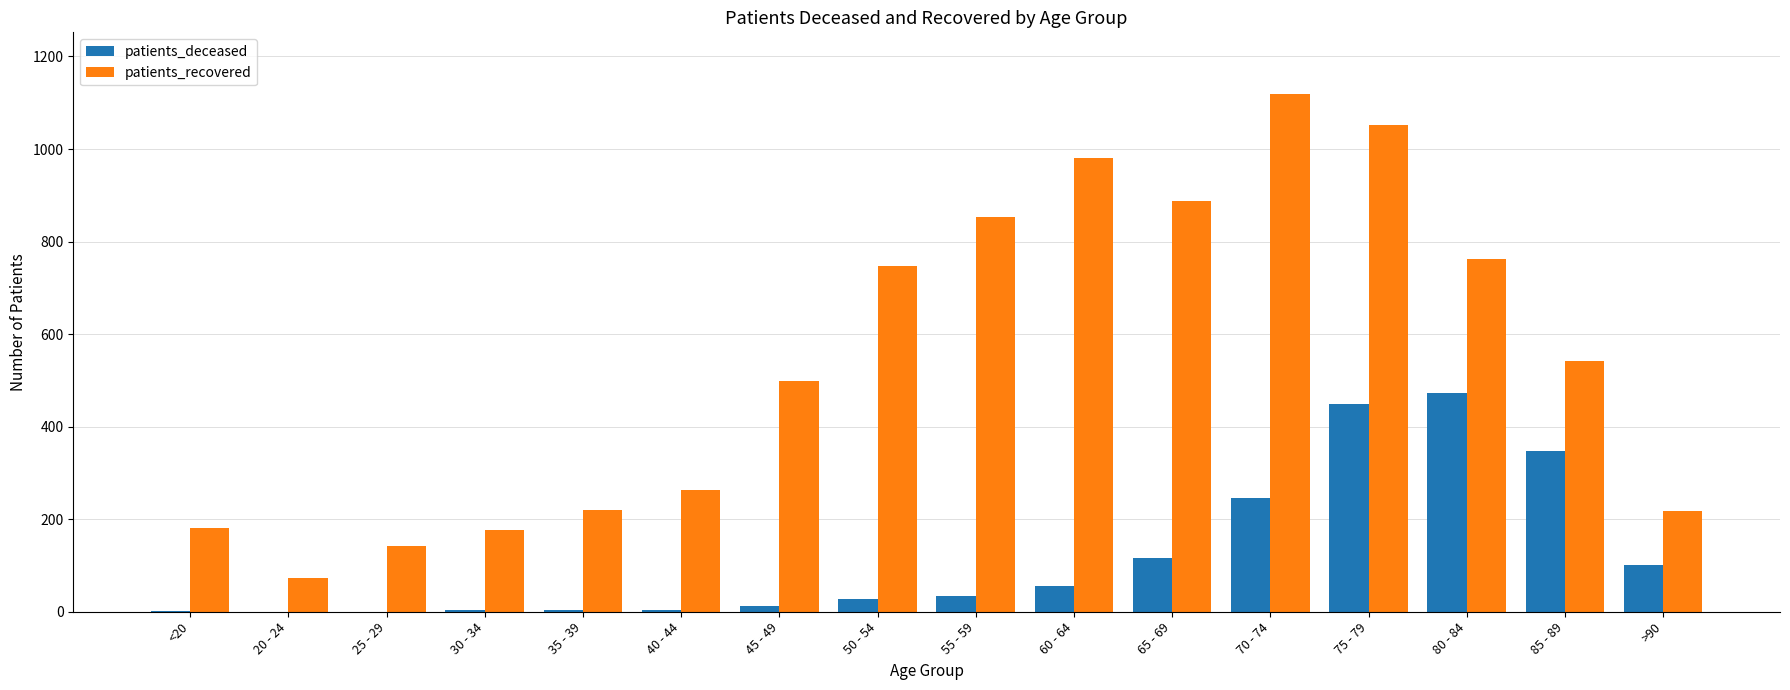

Is the value of patients_recovered at <20 greater than the value of patients_deceased at 85 - 89?

No